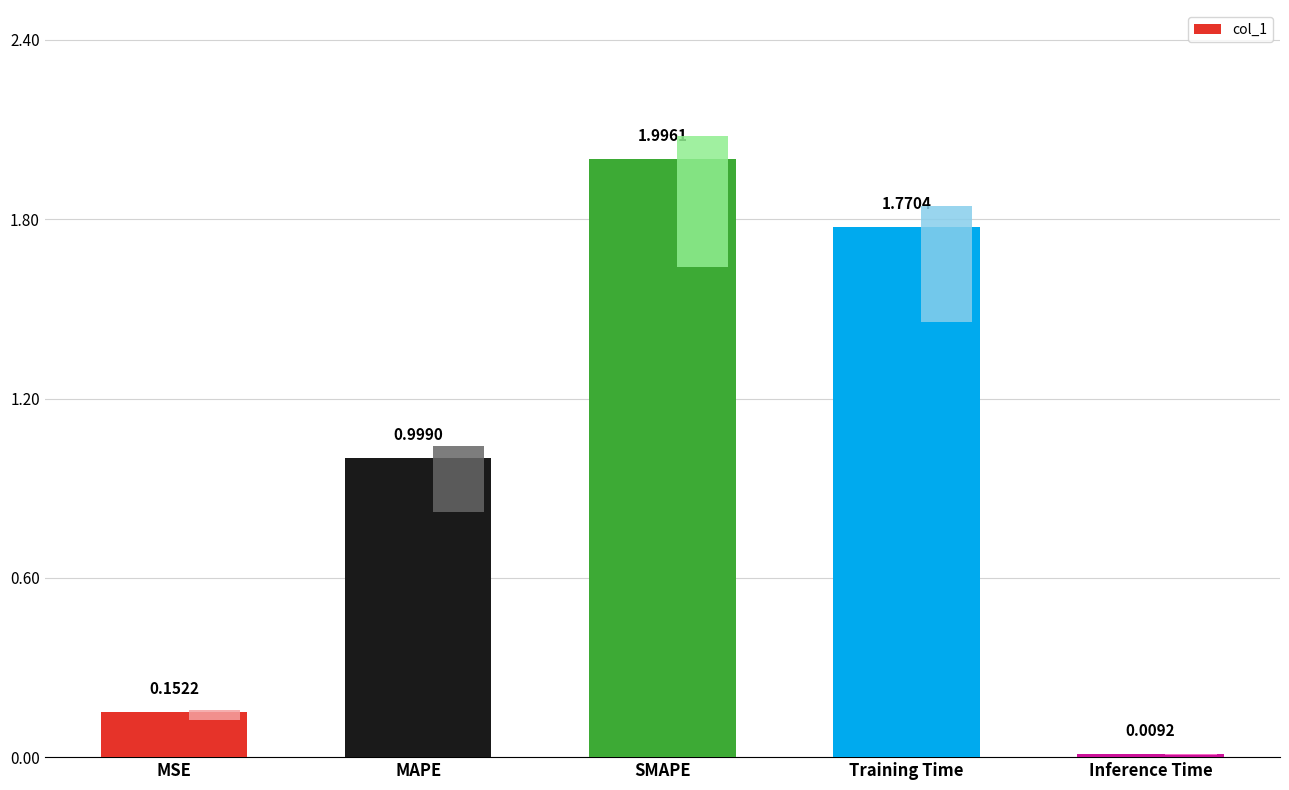

True or false: the data shows 2.0 at SMAPE.

True